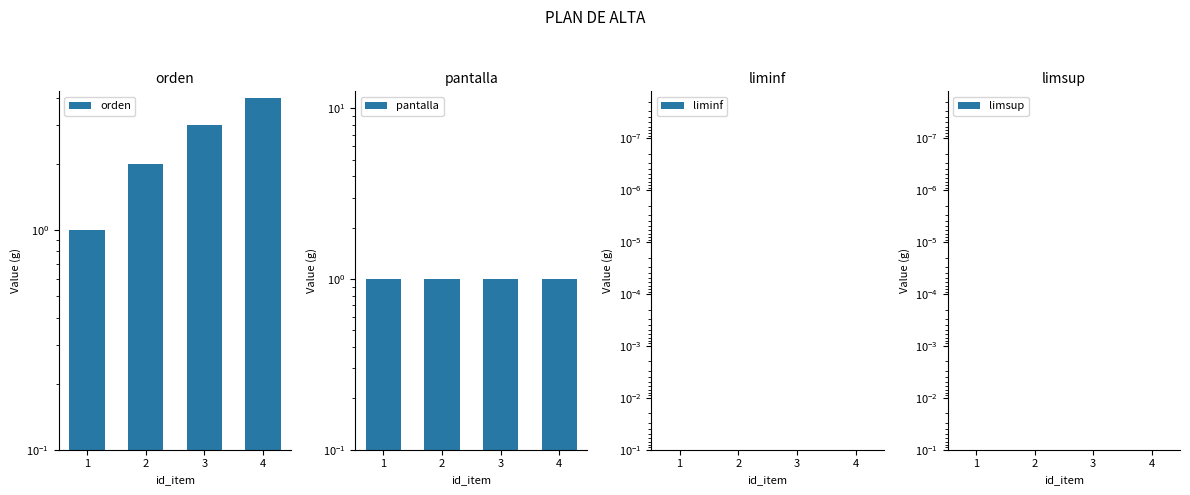

True or false: limsup has a value of 0.0 at 1.

False